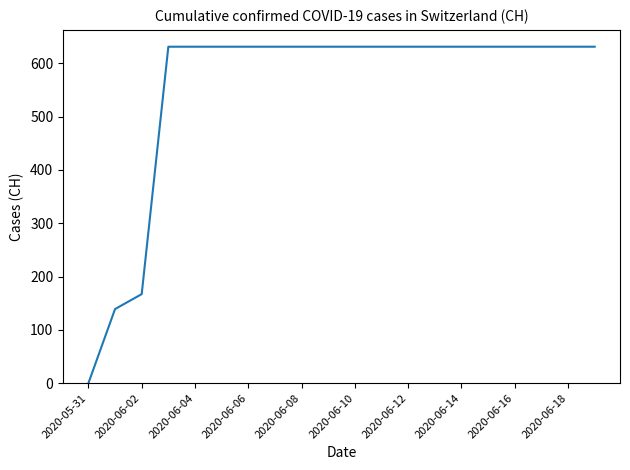

Does the chart have visible grid lines?

No